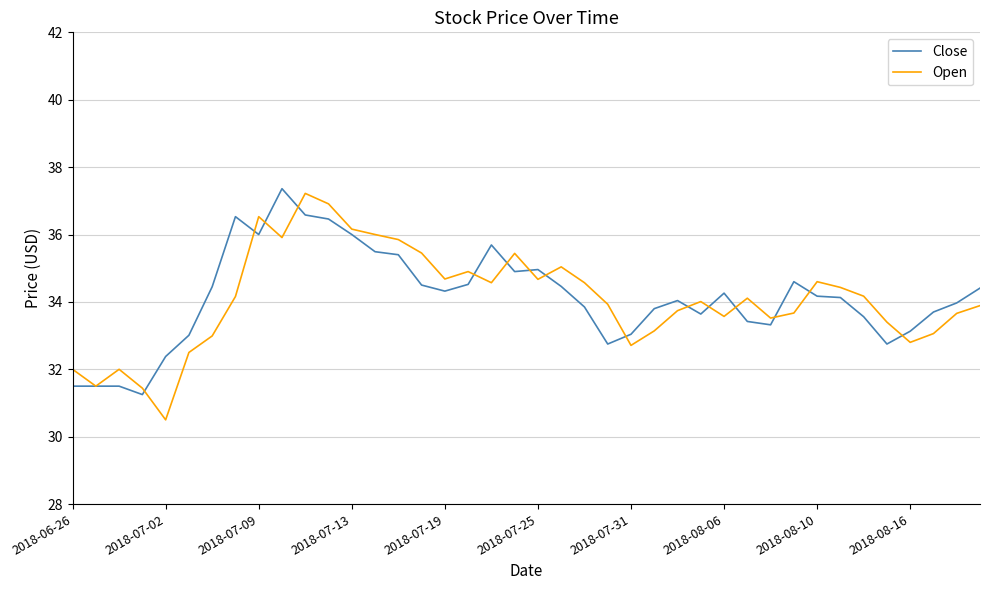

Which series has the widest spread of values?

Open